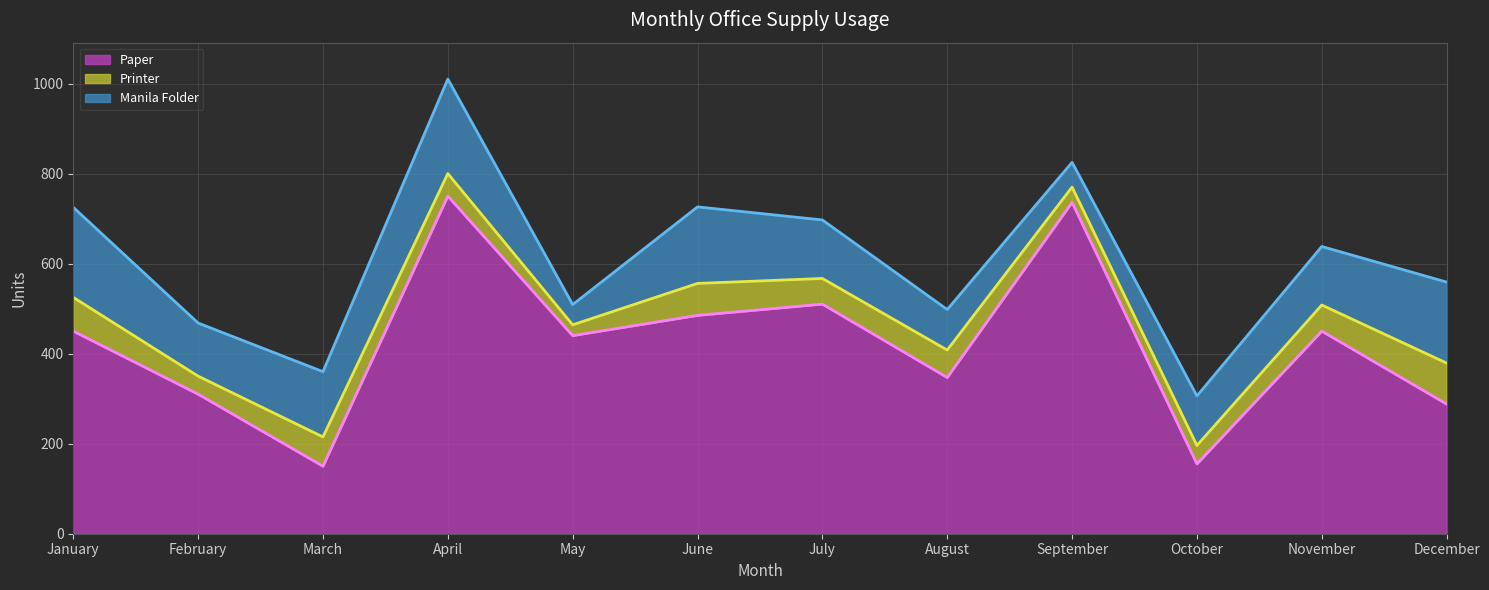

True or false: Manila Folder (line) and Printer (line) cross at least once.

False